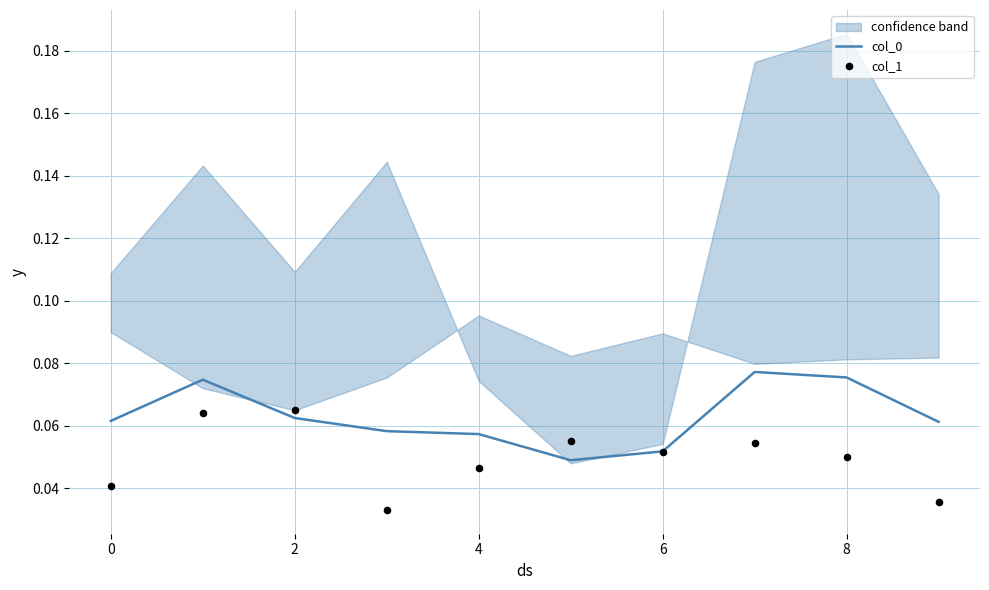

Which series reaches the maximum Y coordinate?

col_0